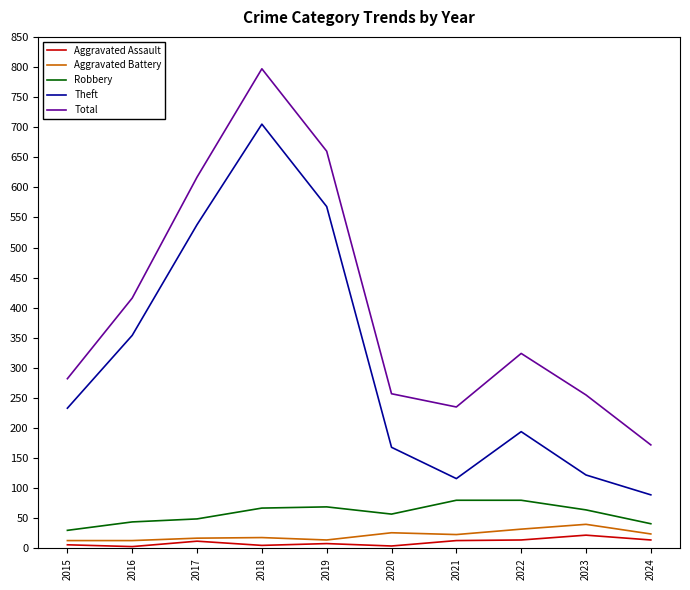

Is the value of Theft at 2021 greater than the value of Robbery at 2015?

Yes